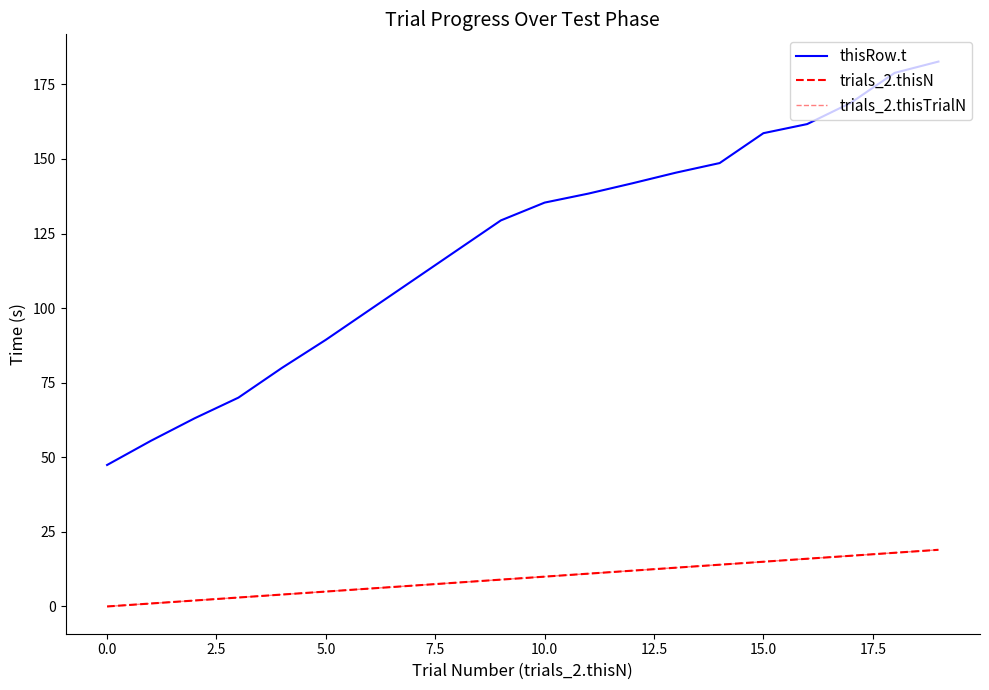

Does the chart display data point markers on the line(s)?

No